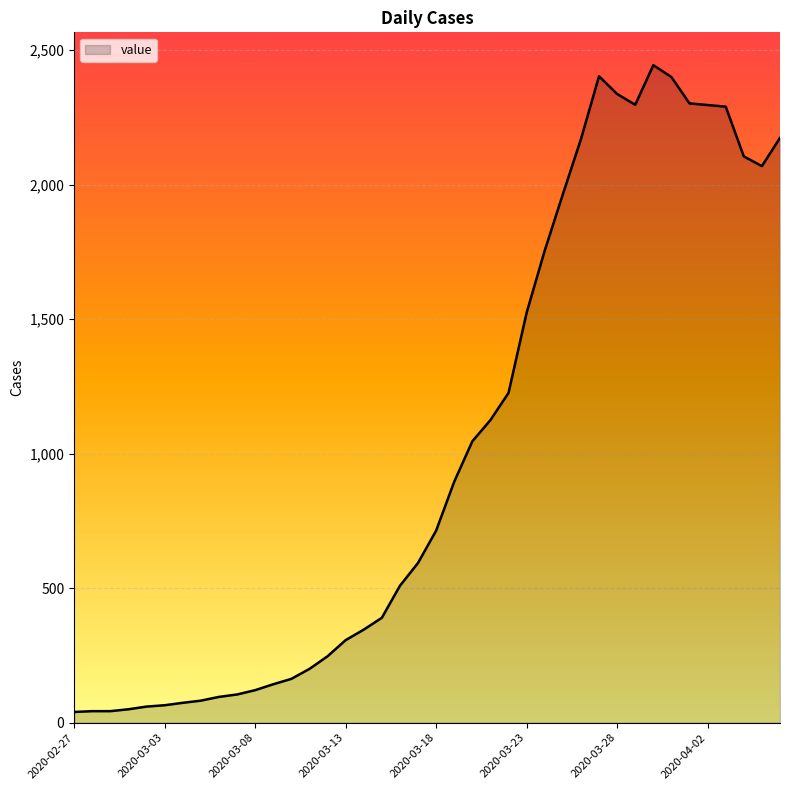

What is the maximum value shown in the chart?

2444